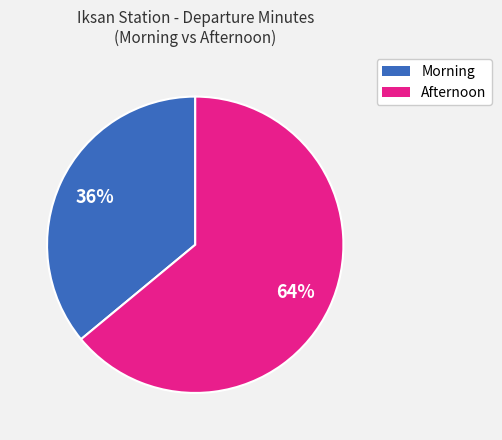

How many slices are in this pie chart?

2